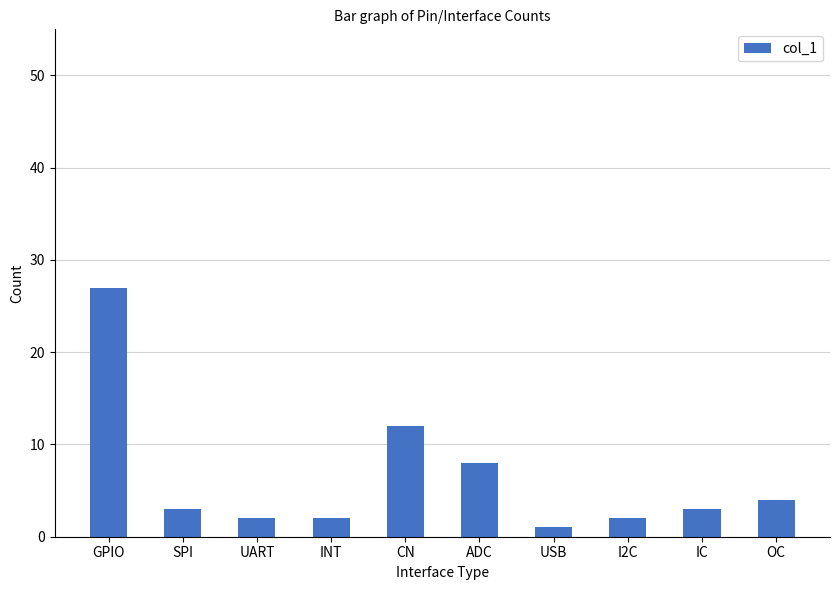

The chart shows a value of 2 at INT. True or false?

True